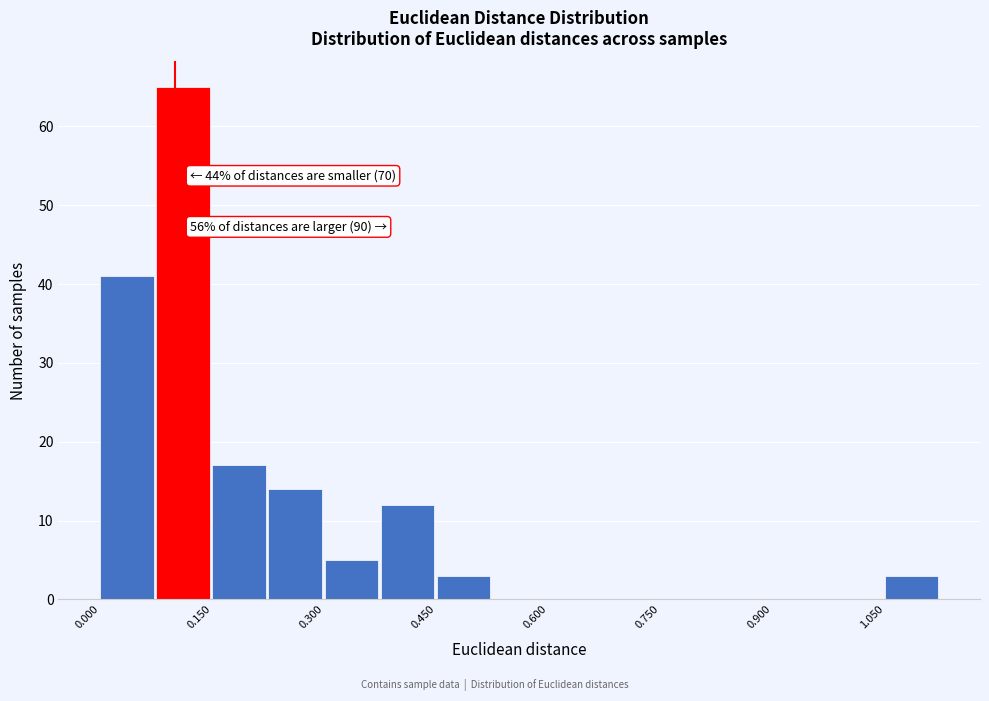

Read against the x-axis, roughly where is the centre of the tallest bar?

0.12